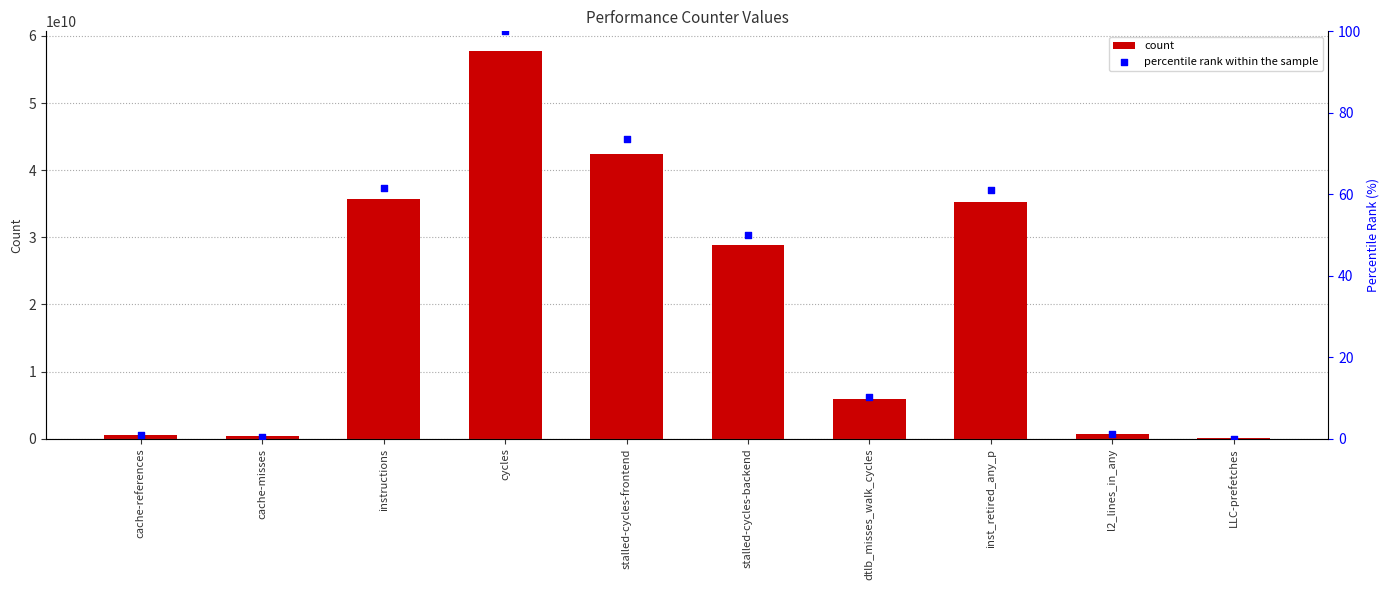

Which series has the largest total across all categories?

count